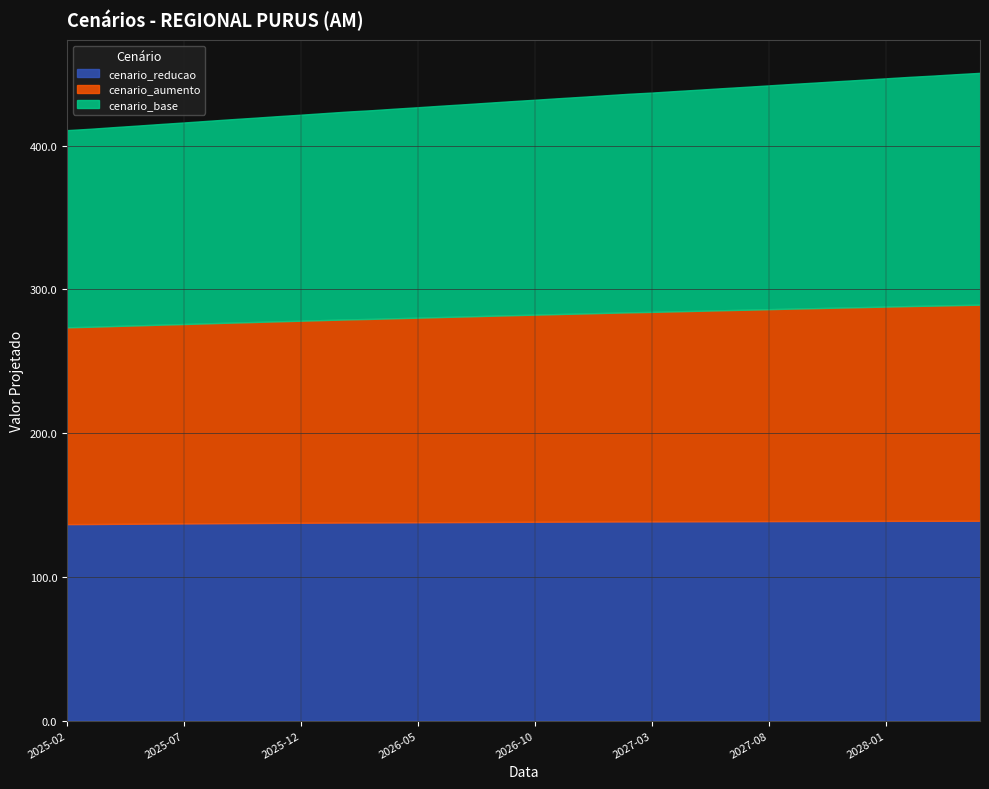

Is it true that cenario_reducao equals 84.4 at 2028-04-01?

False